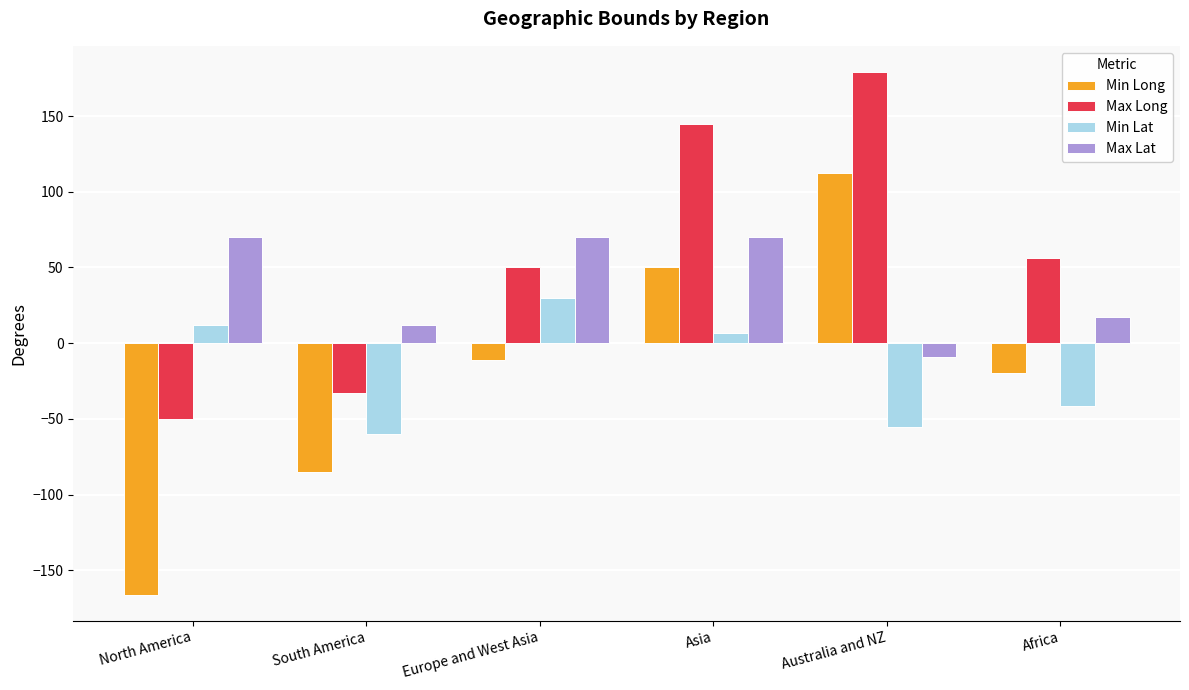

What is the sum of the Min Lat values at Australia and NZ and Asia?

-48.1